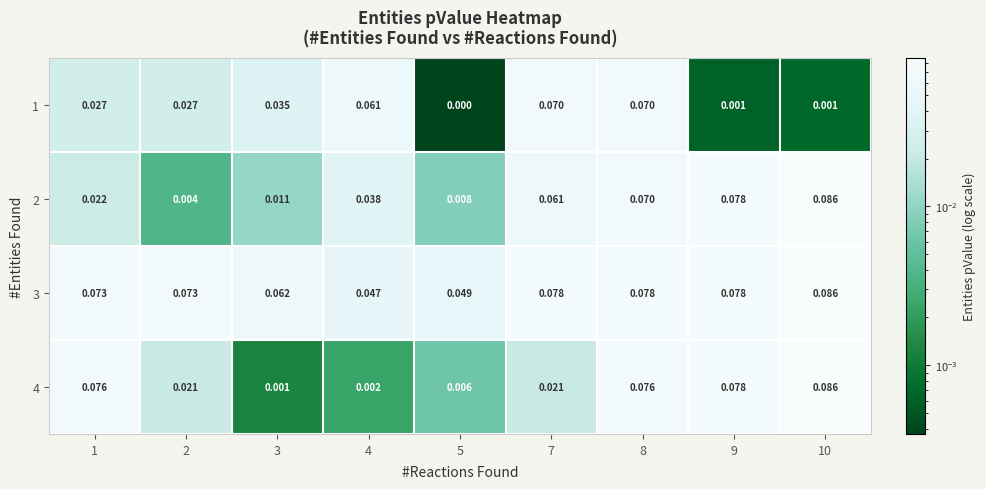

Which category has the lowest value across all series?

5